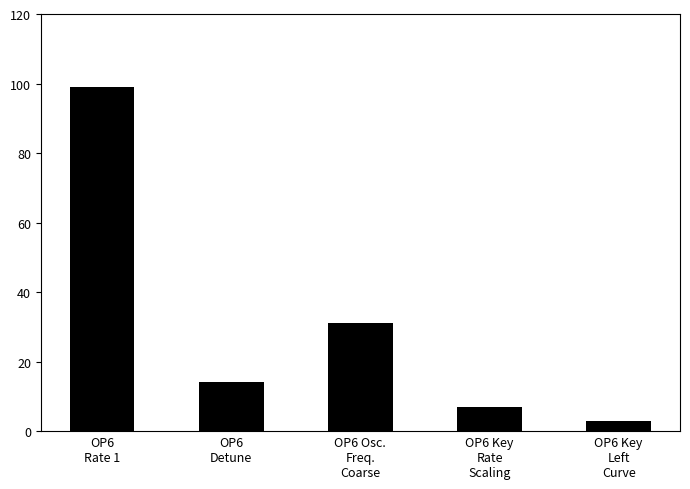

What is the ratio of the value at OP6
Detune to the value at OP6 Key
Left
Curve?

4.7